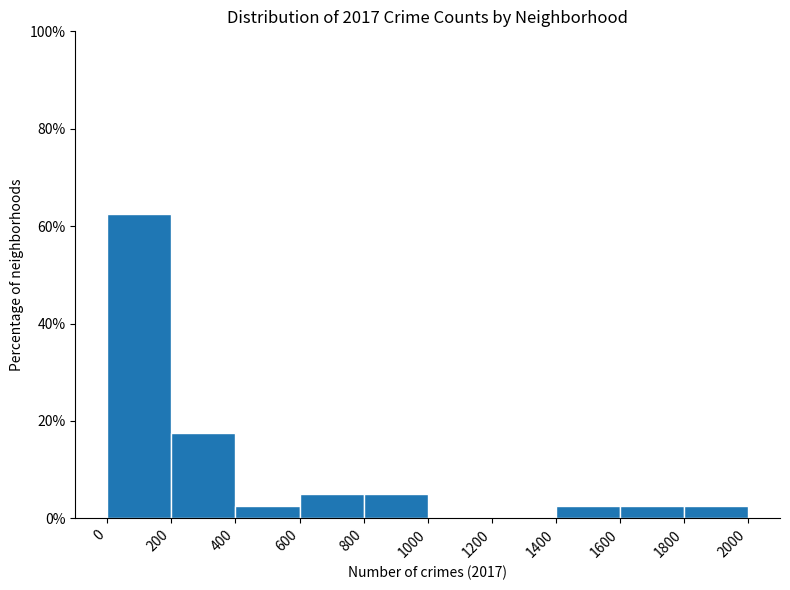

Which range on the x-axis has the tallest bar?

0 to 200